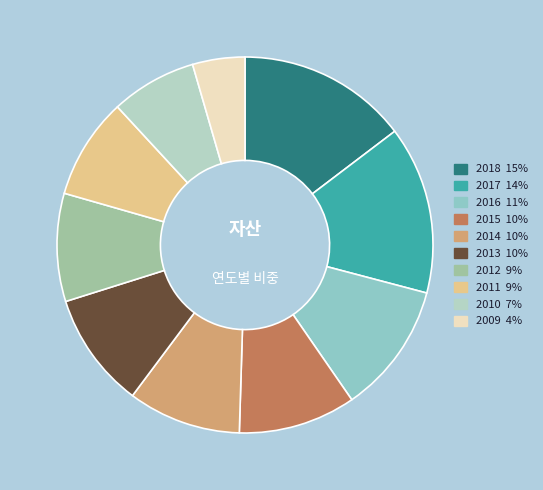

Is it true that 2012 is 1% of the pie?

False